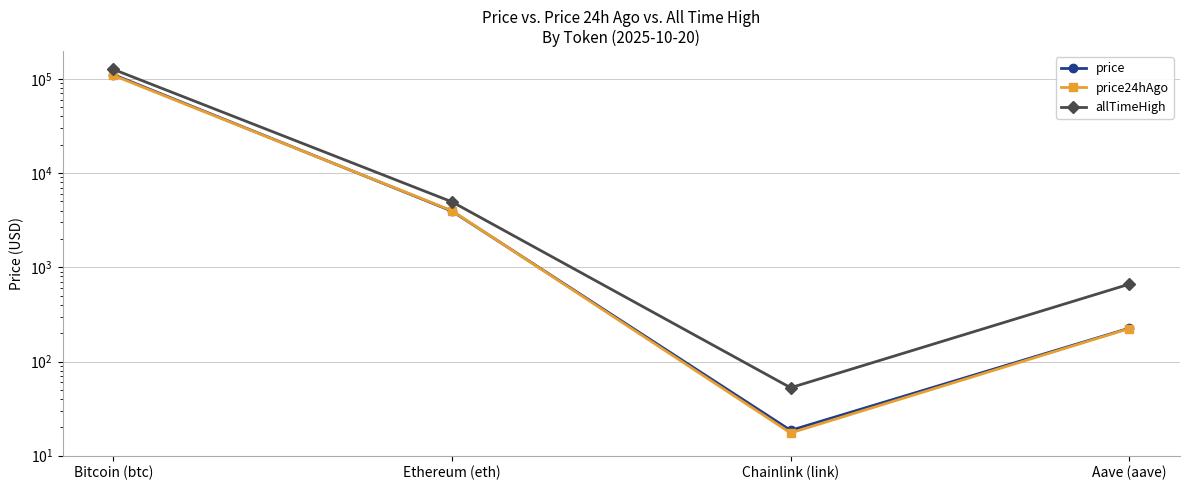

List the labels in order of price value, largest first.

Bitcoin (btc), Ethereum (eth), Aave (aave), Chainlink (link)